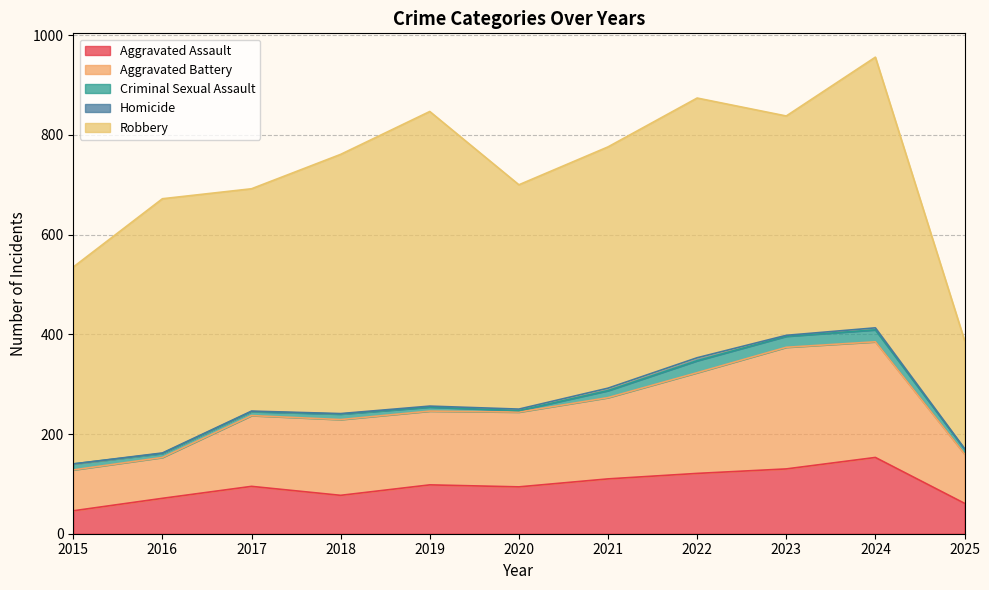

Reading left to right, transcribe all the data shown in this chart.

Aggravated Assault: 46	71	95	77	98	94	110	121	130	153	61
Aggravated Battery: 82	82	142	152	148	150	163	202	244	232	99
Criminal Sexual Assault: 12	8	8	11	8	3	14	24	22	24	10
Homicide: 0	1	1	1	2	3	5	6	2	4	1
Robbery: 395	510	446	520	591	450	484	521	440	543	217